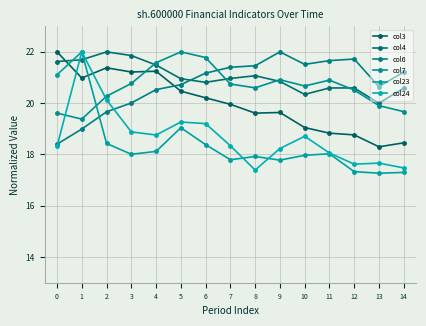

Reading left to right, transcribe all the data shown in this chart.

col3: 22.0	21.0	21.4	21.2	21.2	20.5	20.2	20.0	19.6	19.6	19.0	18.8	18.8	18.3	18.5
col4: 21.6	21.7	22.0	21.9	21.5	21.0	20.8	21.0	21.1	20.8	20.3	20.6	20.6	20.0	20.6
col6: 18.4	19.0	19.7	20.0	20.5	20.7	21.2	21.4	21.5	22.0	21.5	21.7	21.7	20.6	21.2
col7: 19.6	19.4	20.3	20.8	21.6	22.0	21.8	20.7	20.6	20.9	20.7	20.9	20.5	19.9	19.7
col23: 21.1	22.0	18.4	18.0	18.1	19.0	18.4	17.8	17.9	17.8	18.0	18.0	17.3	17.3	17.3
col24: 18.3	22.0	20.1	18.9	18.8	19.3	19.2	18.3	17.4	18.2	18.7	18.1	17.6	17.7	17.5